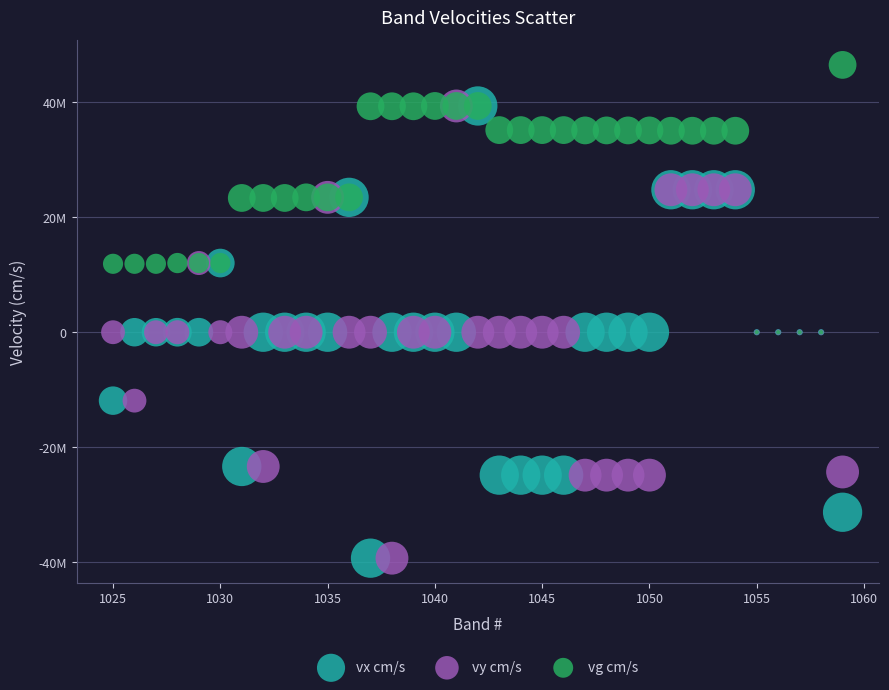

What are all the series names shown in the legend?

vx cm/s, vy cm/s, vg cm/s